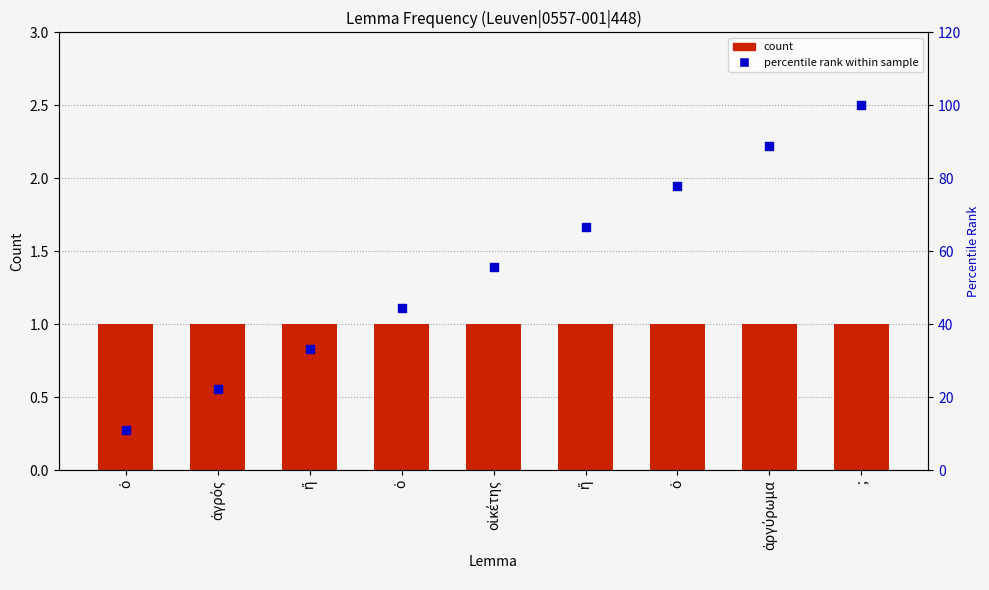

What are all the series names shown in the legend?

count, percentile rank